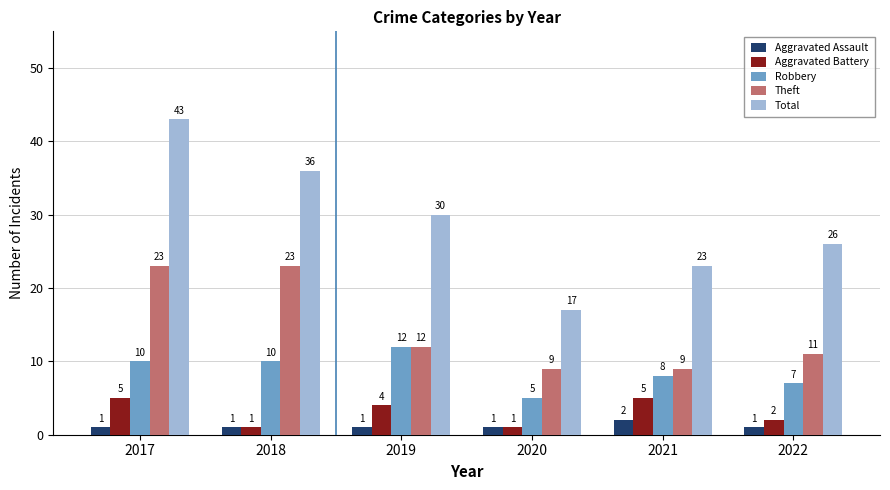

How many bars are there in total?

30